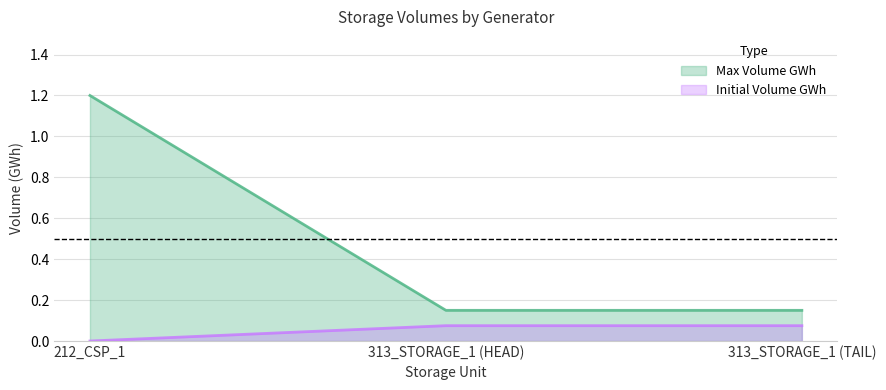

How many Max Volume GWh values are between 0 and 1?

2